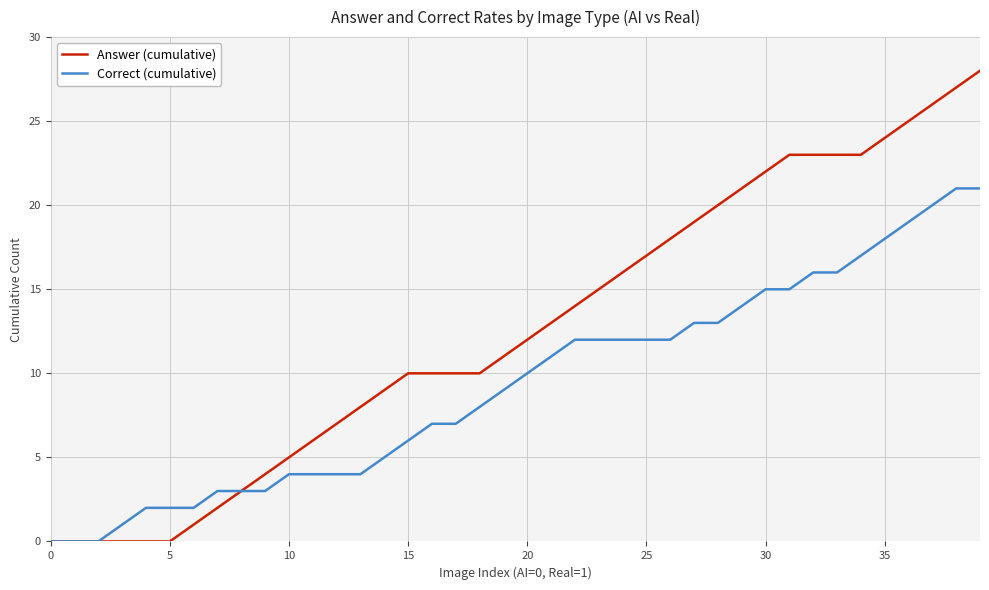

What are all the series names shown in the legend?

Answer (cumulative), Correct (cumulative)